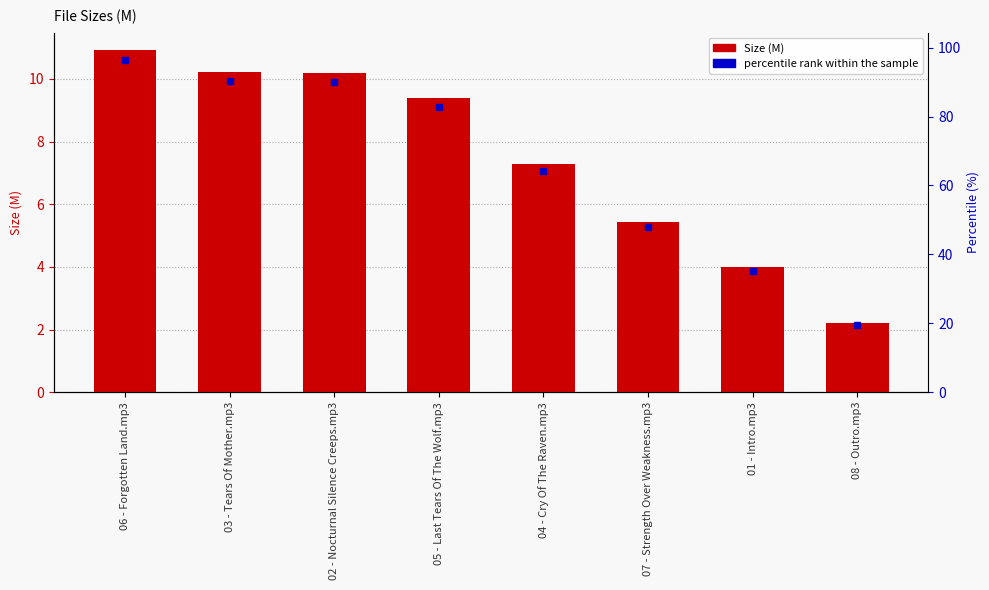

Rank the categories by value from highest to lowest.

06 - Forgotten Land.mp3, 03 - Tears Of Mother.mp3, 02 - Nocturnal Silence Creeps.mp3, 05 - Last Tears Of The Wolf.mp3, 04 - Cry Of The Raven.mp3, 07 - Strength Over Weakness.mp3, 01 - Intro.mp3, 08 - Outro.mp3